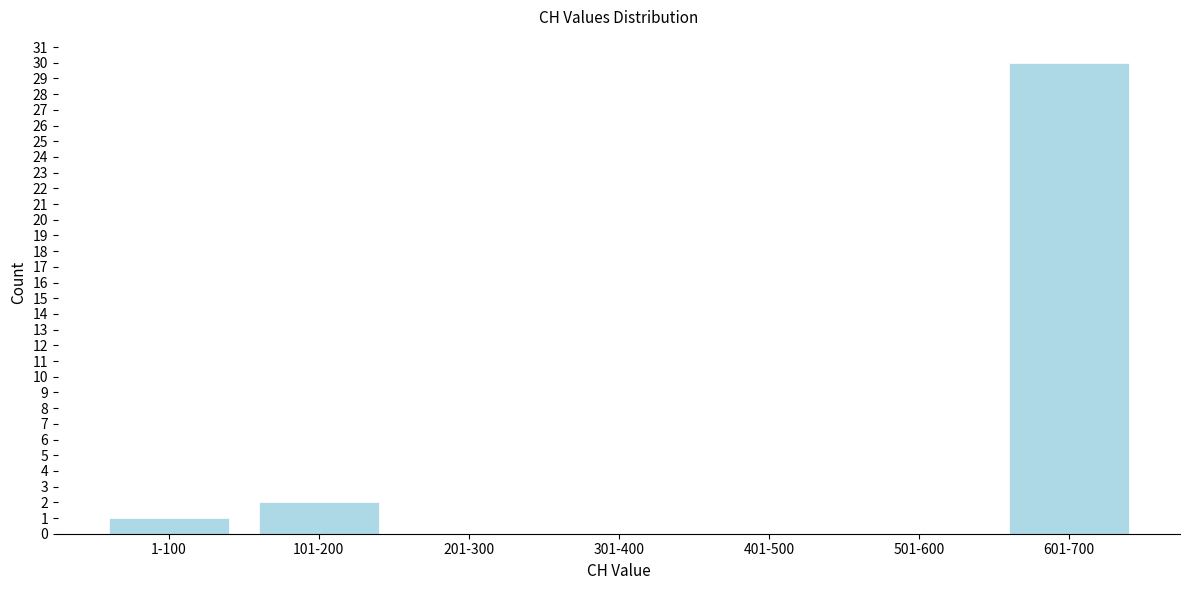

Reading left to right, extract all data points from this chart.

1-100=1	101-200=2	201-300=0	301-400=0	401-500=0	501-600=0	601-700=30